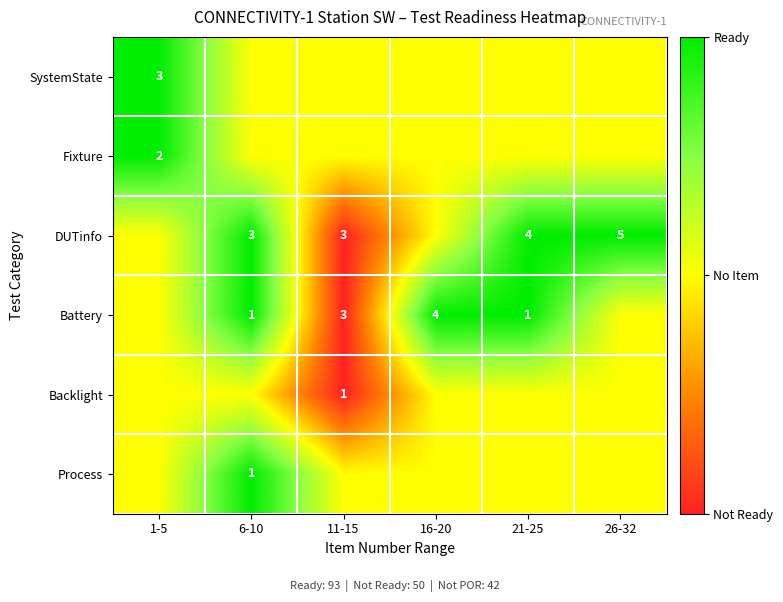

What is the spread (max minus min) of values at 1-5?

0.5